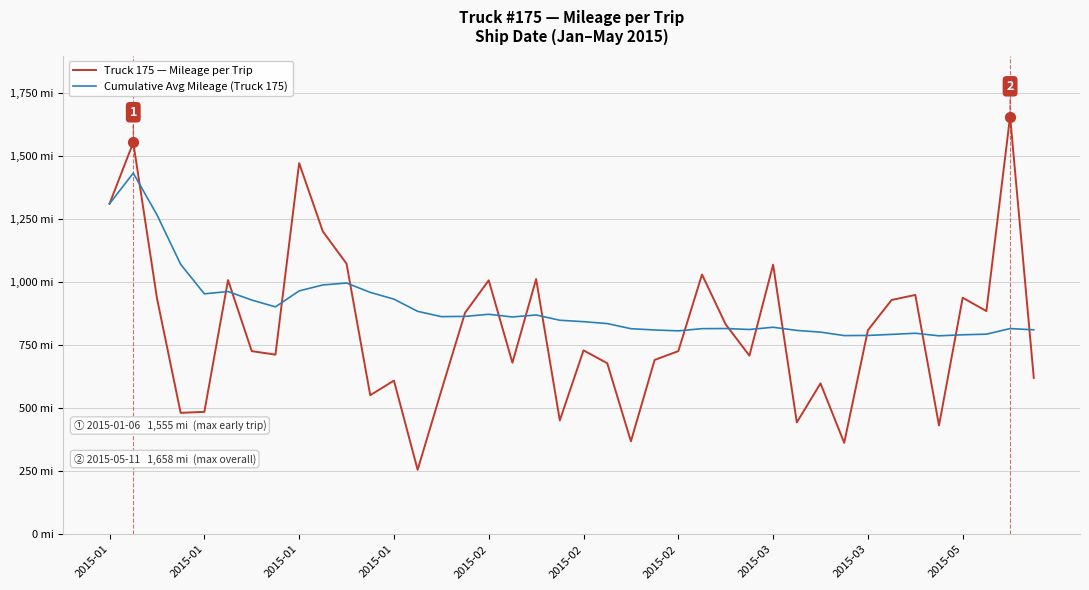

What are all the series names shown in the legend?

Truck 175 — Mileage per Trip, Cumulative Avg Mileage (Truck 175)